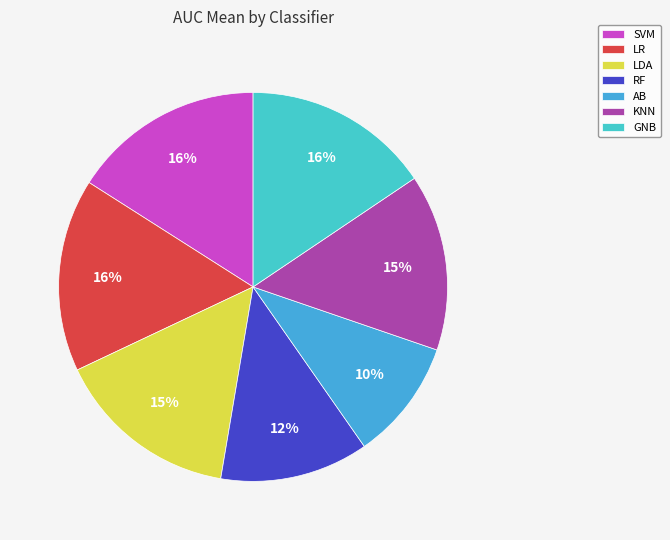

Is it true that RF is 23% of the pie?

False